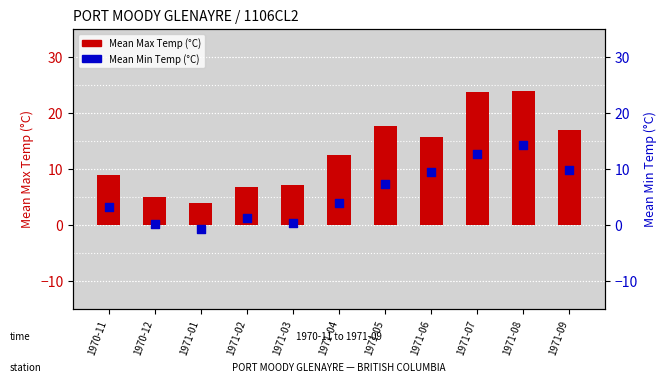

Is the value of Mean Max Temp at 1971-08 greater than the value of Mean Min Temp at 1971-09?

Yes